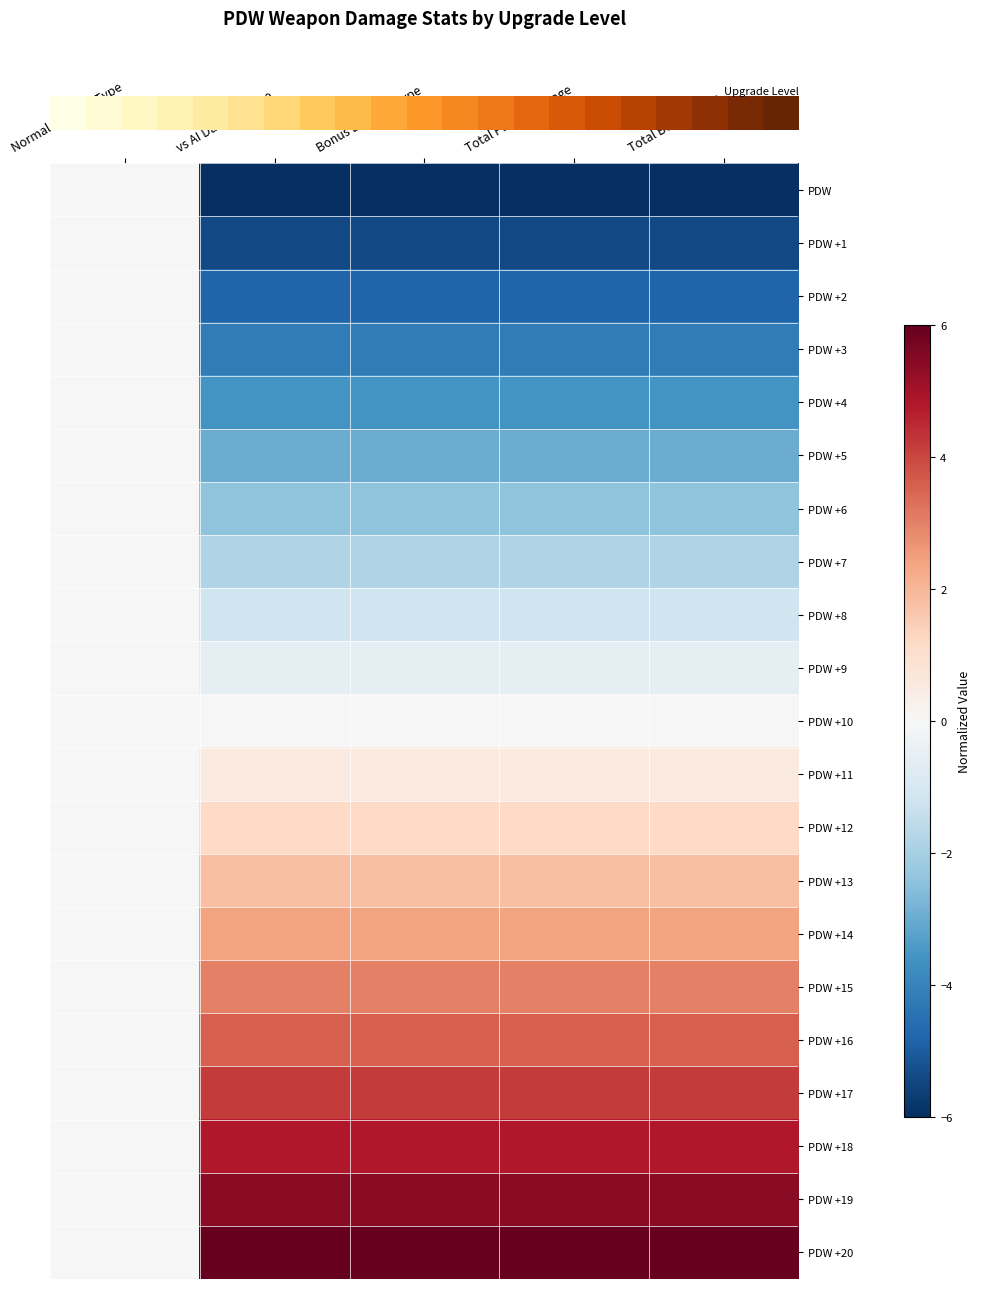

Reading right to left, what are all the values shown in this chart?

row_0: Total Bot Damage=-6.0	Total Player Damage=-6.0	Bonus Damage Type=-6.0	vs AI Damage Type=-6.0	Normal Damage Type=0.0
row_1: Total Bot Damage=-5.4	Total Player Damage=-5.4	Bonus Damage Type=-5.4	vs AI Damage Type=-5.4	Normal Damage Type=0.0
row_2: Total Bot Damage=-4.8	Total Player Damage=-4.8	Bonus Damage Type=-4.8	vs AI Damage Type=-4.8	Normal Damage Type=0.0
row_3: Total Bot Damage=-4.2	Total Player Damage=-4.2	Bonus Damage Type=-4.2	vs AI Damage Type=-4.2	Normal Damage Type=0.0
row_4: Total Bot Damage=-3.6	Total Player Damage=-3.6	Bonus Damage Type=-3.6	vs AI Damage Type=-3.6	Normal Damage Type=0.0
row_5: Total Bot Damage=-3.0	Total Player Damage=-3.0	Bonus Damage Type=-3.0	vs AI Damage Type=-3.0	Normal Damage Type=0.0
row_6: Total Bot Damage=-2.4	Total Player Damage=-2.4	Bonus Damage Type=-2.4	vs AI Damage Type=-2.4	Normal Damage Type=0.0
row_7: Total Bot Damage=-1.8	Total Player Damage=-1.8	Bonus Damage Type=-1.8	vs AI Damage Type=-1.8	Normal Damage Type=0.0
row_8: Total Bot Damage=-1.2	Total Player Damage=-1.2	Bonus Damage Type=-1.2	vs AI Damage Type=-1.2	Normal Damage Type=0.0
row_9: Total Bot Damage=-0.6	Total Player Damage=-0.6	Bonus Damage Type=-0.6	vs AI Damage Type=-0.6	Normal Damage Type=0.0
row_10: Total Bot Damage=0.0	Total Player Damage=0.0	Bonus Damage Type=0.0	vs AI Damage Type=0.0	Normal Damage Type=0.0
row_11: Total Bot Damage=0.6	Total Player Damage=0.6	Bonus Damage Type=0.6	vs AI Damage Type=0.6	Normal Damage Type=0.0
row_12: Total Bot Damage=1.2	Total Player Damage=1.2	Bonus Damage Type=1.2	vs AI Damage Type=1.2	Normal Damage Type=0.0
row_13: Total Bot Damage=1.8	Total Player Damage=1.8	Bonus Damage Type=1.8	vs AI Damage Type=1.8	Normal Damage Type=0.0
row_14: Total Bot Damage=2.4	Total Player Damage=2.4	Bonus Damage Type=2.4	vs AI Damage Type=2.4	Normal Damage Type=0.0
row_15: Total Bot Damage=3.0	Total Player Damage=3.0	Bonus Damage Type=3.0	vs AI Damage Type=3.0	Normal Damage Type=0.0
row_16: Total Bot Damage=3.6	Total Player Damage=3.6	Bonus Damage Type=3.6	vs AI Damage Type=3.6	Normal Damage Type=0.0
row_17: Total Bot Damage=4.2	Total Player Damage=4.2	Bonus Damage Type=4.2	vs AI Damage Type=4.2	Normal Damage Type=0.0
row_18: Total Bot Damage=4.8	Total Player Damage=4.8	Bonus Damage Type=4.8	vs AI Damage Type=4.8	Normal Damage Type=0.0
row_19: Total Bot Damage=5.4	Total Player Damage=5.4	Bonus Damage Type=5.4	vs AI Damage Type=5.4	Normal Damage Type=0.0
row_20: Total Bot Damage=6.0	Total Player Damage=6.0	Bonus Damage Type=6.0	vs AI Damage Type=6.0	Normal Damage Type=0.0